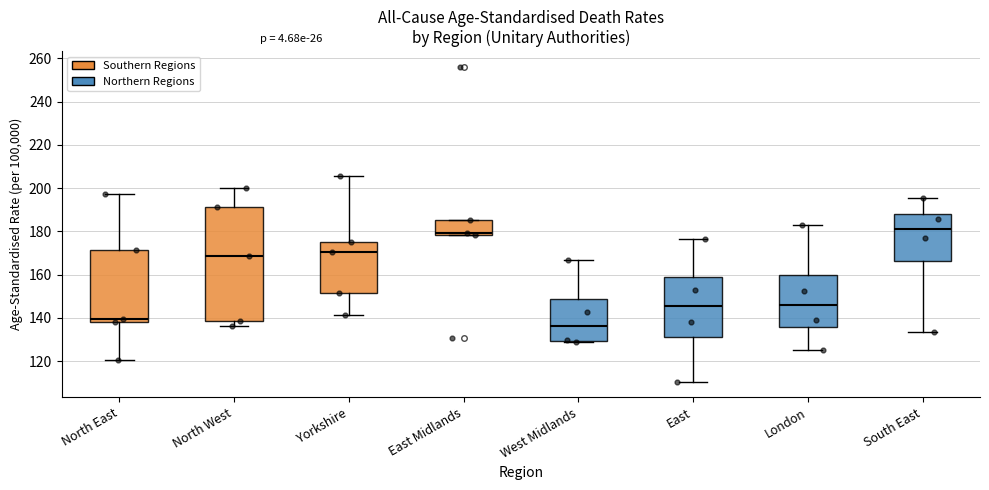

Comparing the boxes themselves (not the whiskers), which one is the tallest?

North West